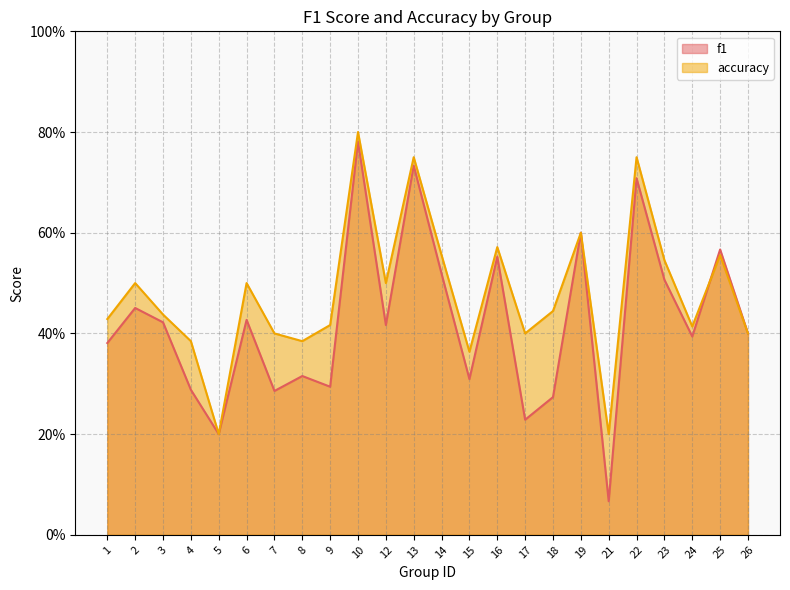

True or false: accuracy and f1 cross at least once.

True